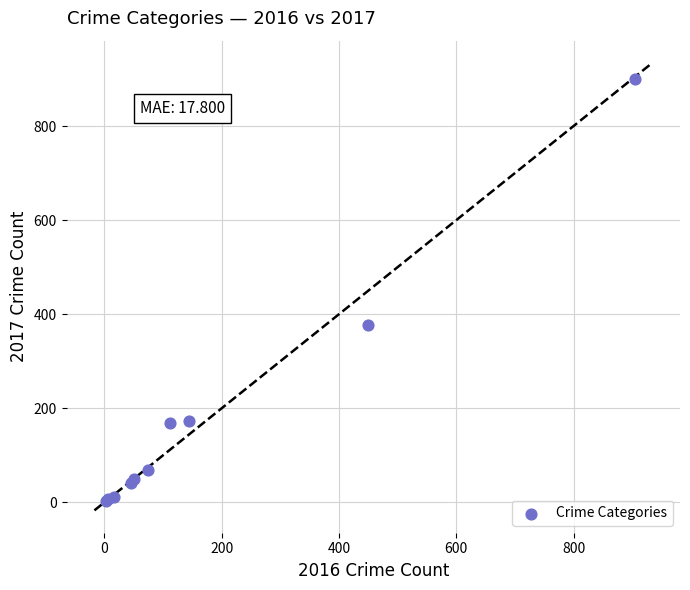

What Y value in the scatter plot is closest to 452?

377